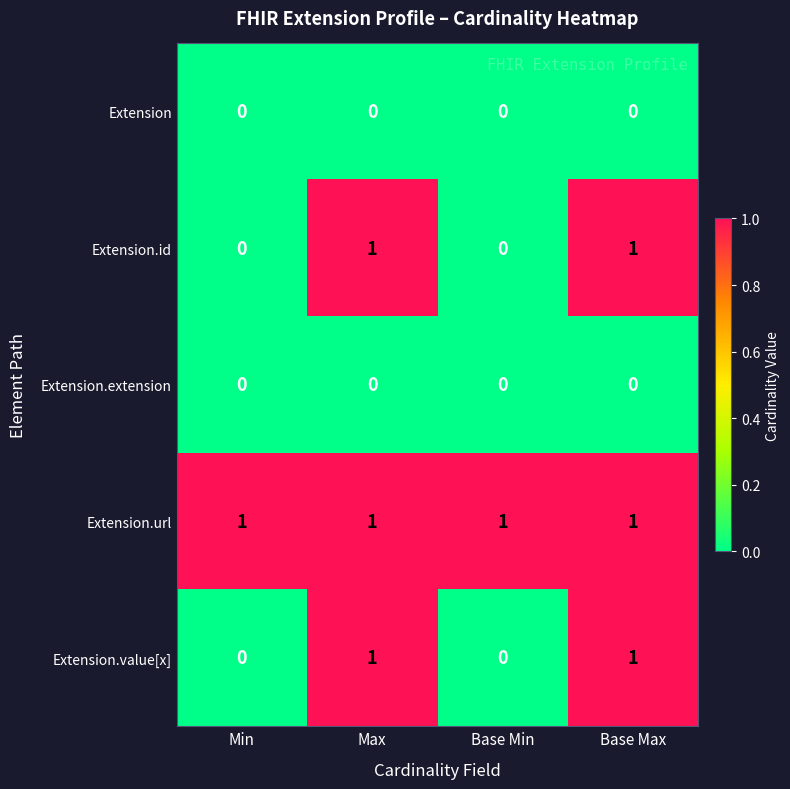

Which series has the largest total across all categories?

Extension.url